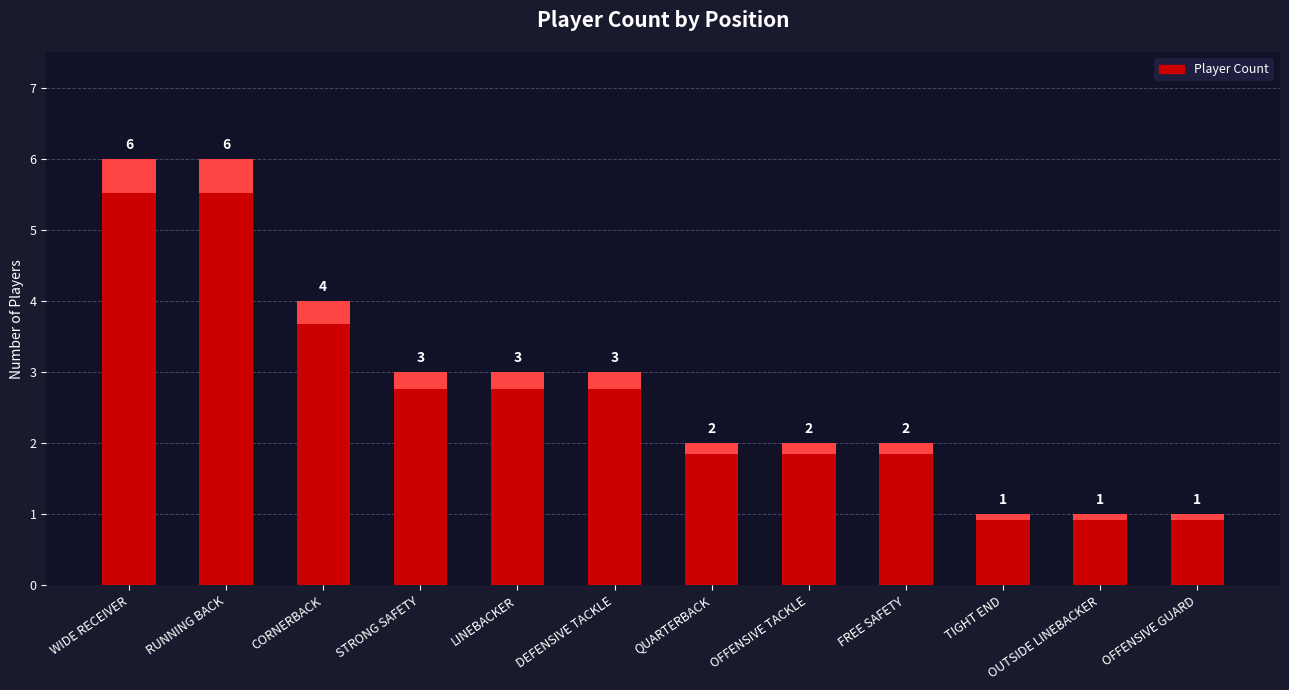

What is the difference between the maximum and minimum values?

5